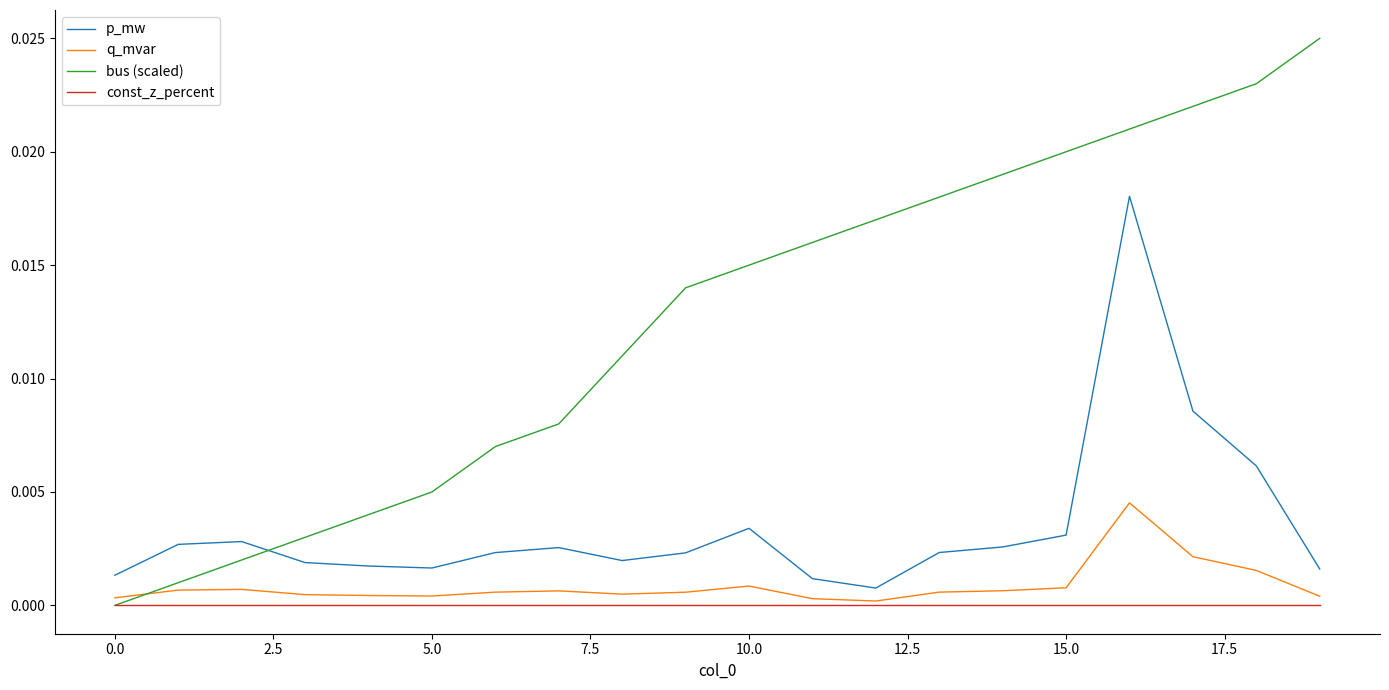

True or false: const_z_percent and p_mw cross at least once.

False